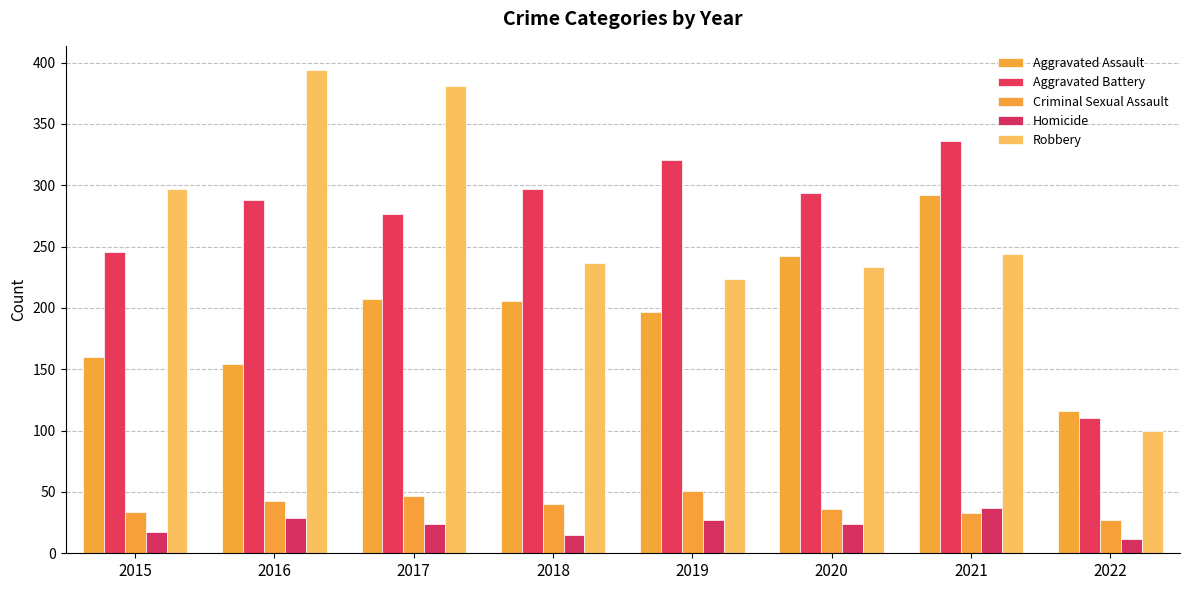

True or false: Aggravated Assault has a value of 160 at 2015.

True